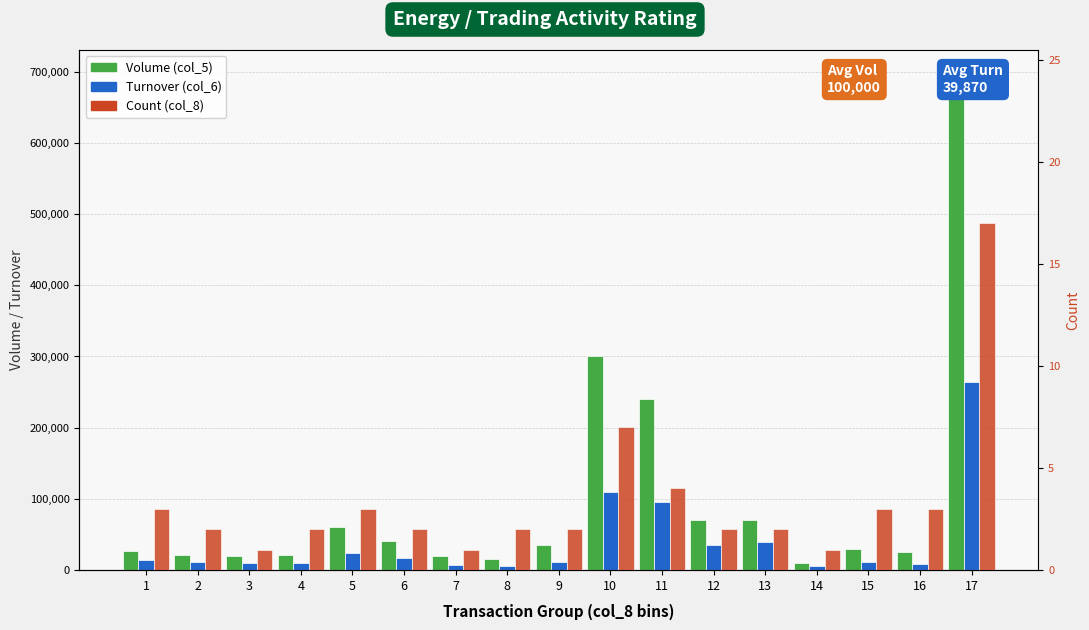

The value of Volume (col_5) at 12 is 124478. True or false?

False